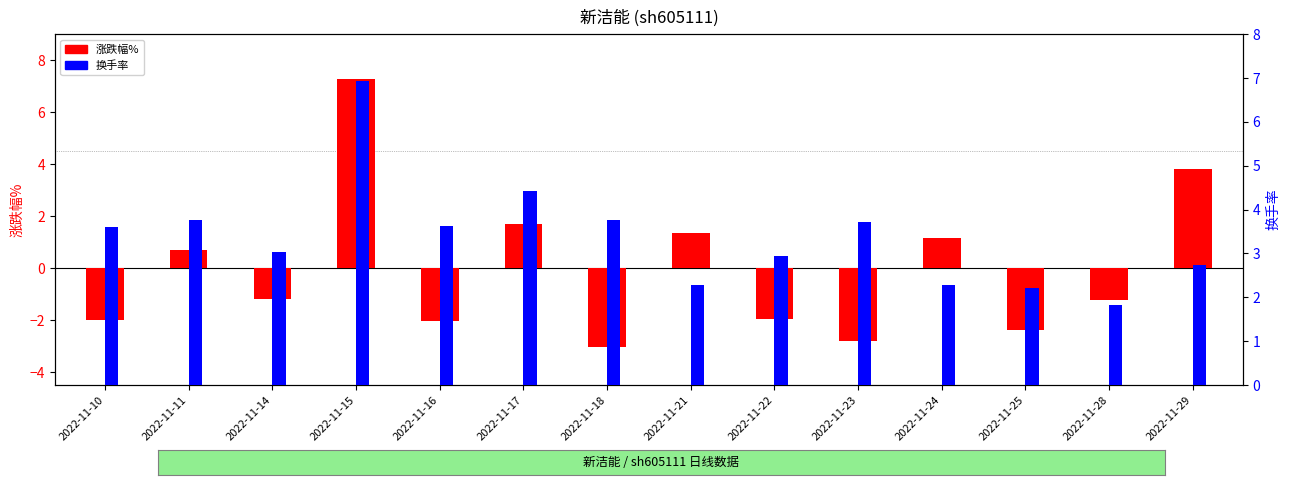

What is the value of the 涨跌幅% bar at the 12th from the left?

-2.4